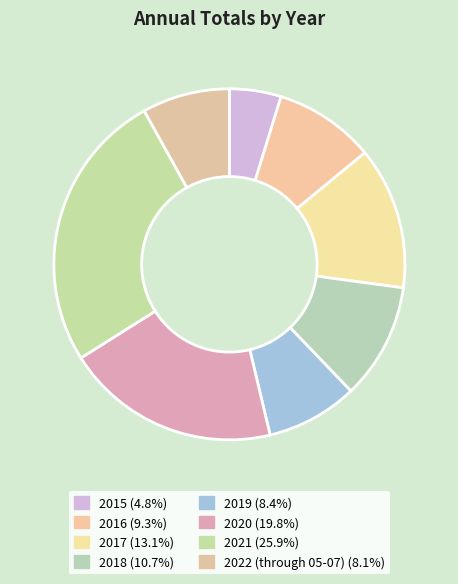

Count the number of slices in the pie.

8